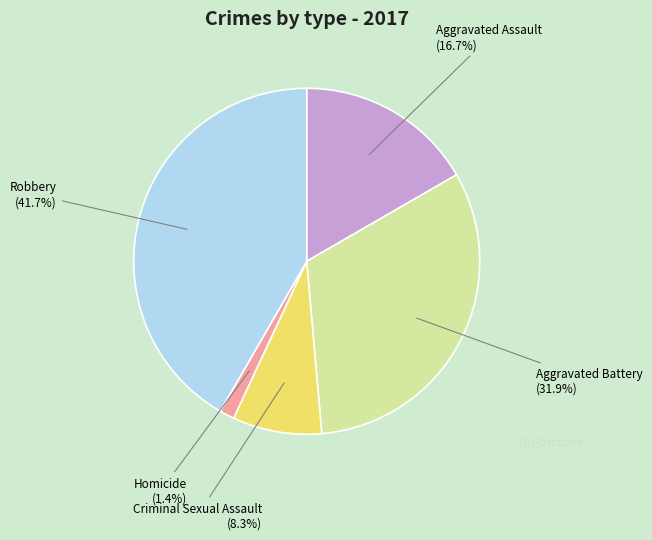

Is there any slice that represents more than half of the pie?

No